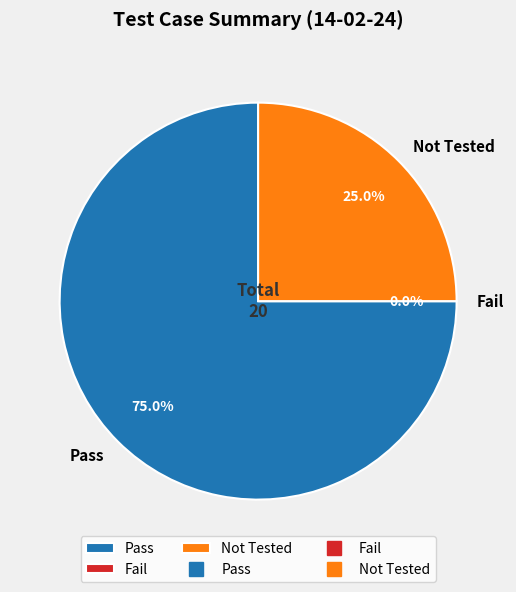

What is the total percentage of Not Tested and Fail?

25.0%